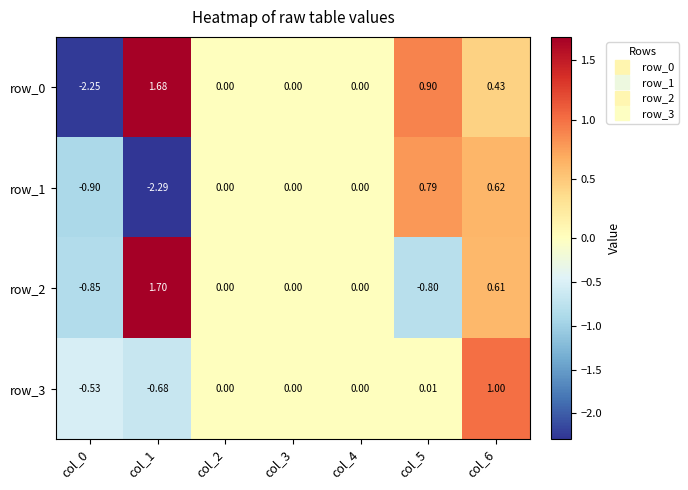

What is the sum of the row_1 values at col_1 and col_5?

-1.5